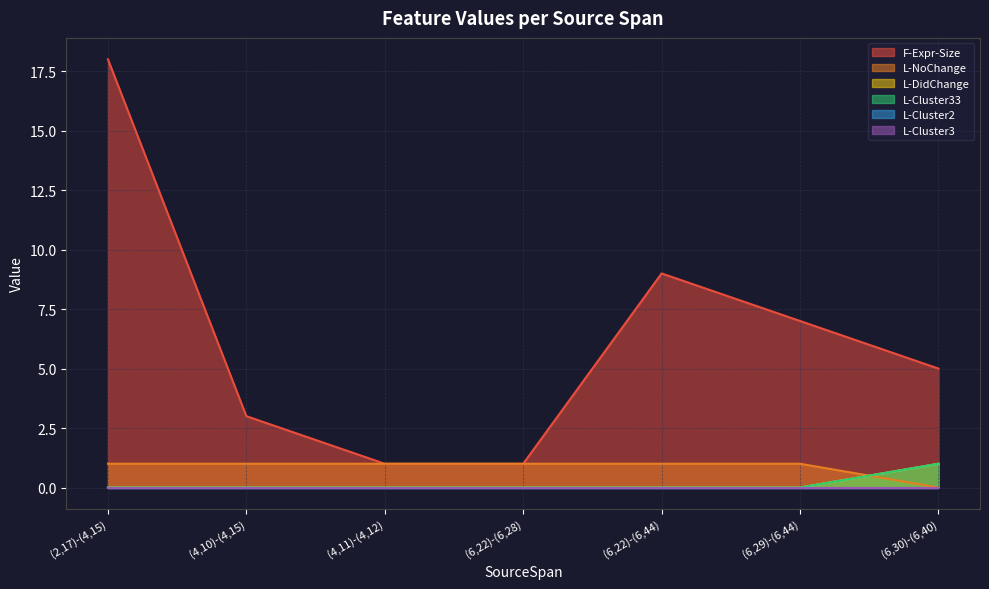

What position from the left is (4,11)-(4,12)?

3